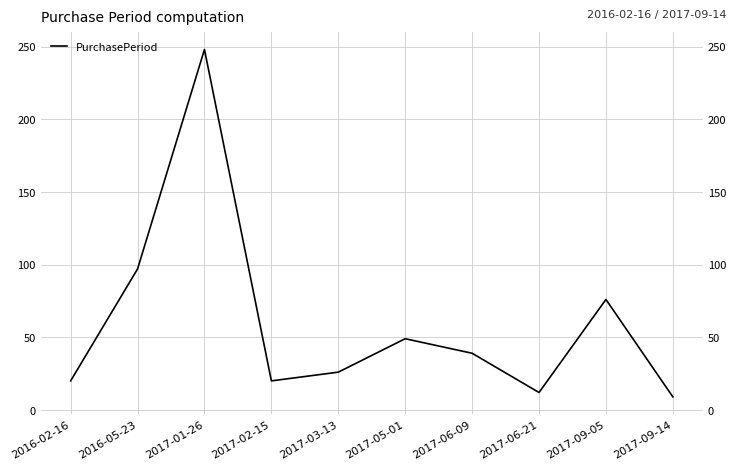

At which label does the data first exceed 39?

2016-05-23